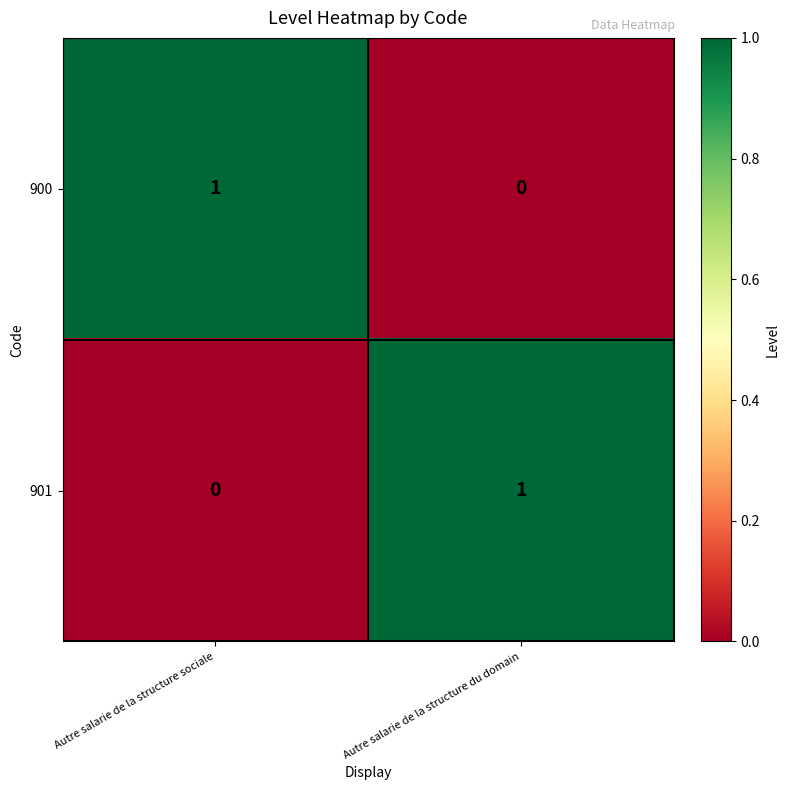

Reading left to right, transcribe all the data shown in this chart.

900: 1	0
901: 0	1